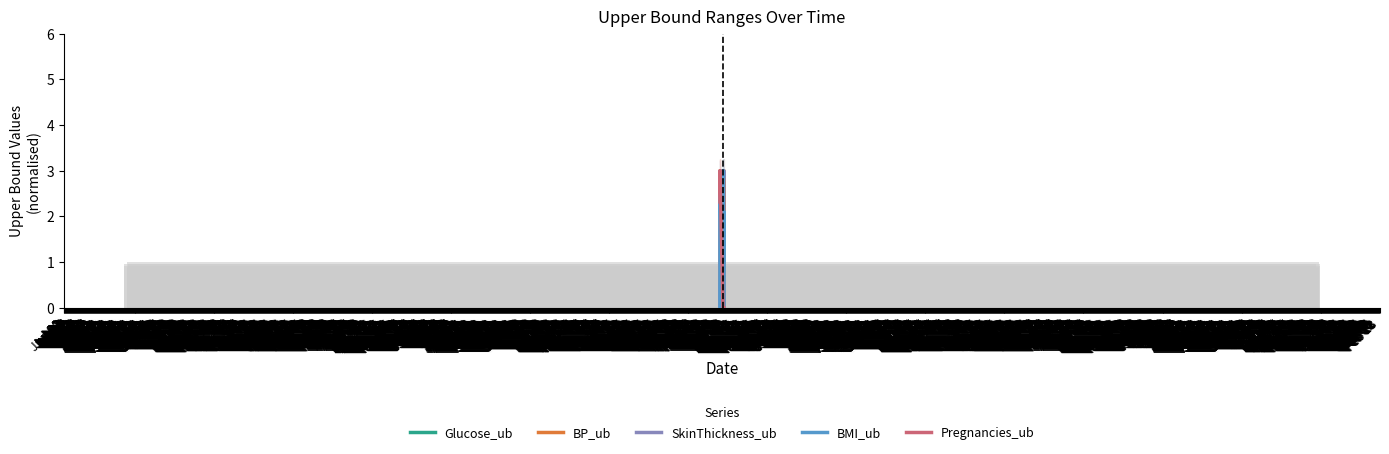

Which category has the lowest value in the Glucose_ub series?

Jun 30